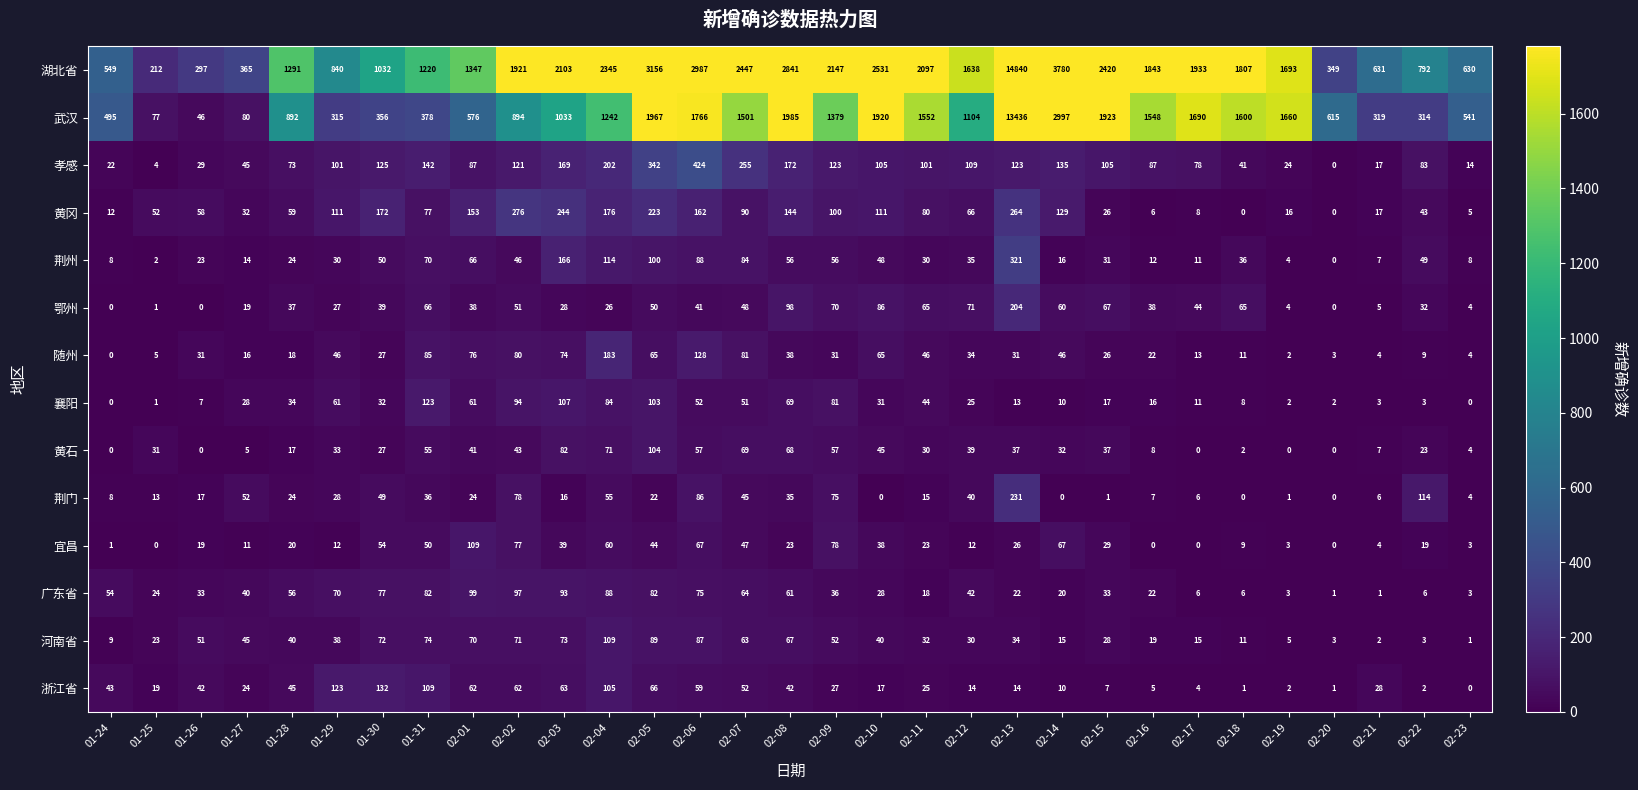

At which category does the chart reach its peak across all series?

02-13